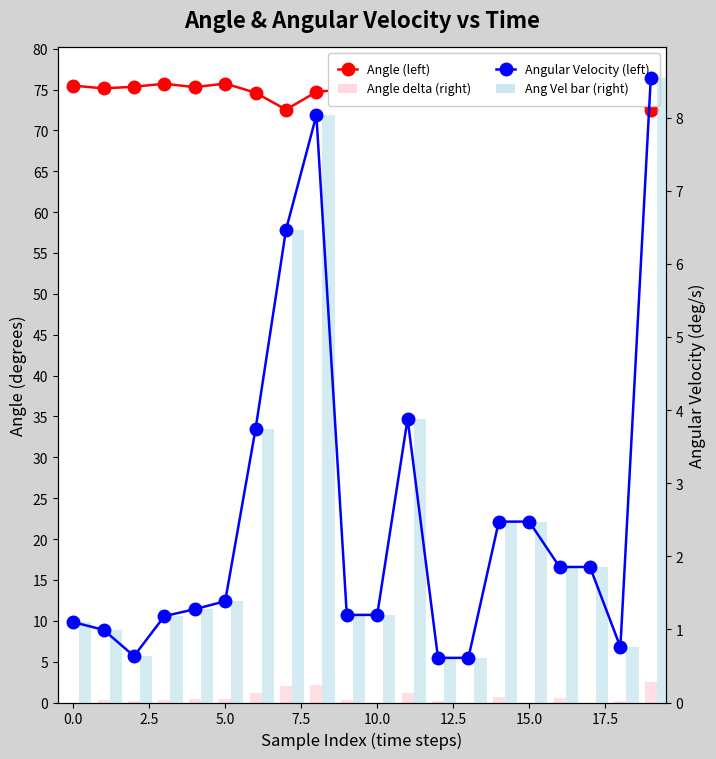

Is it true that Angle (left) equals 21.2 at 5.0?

False